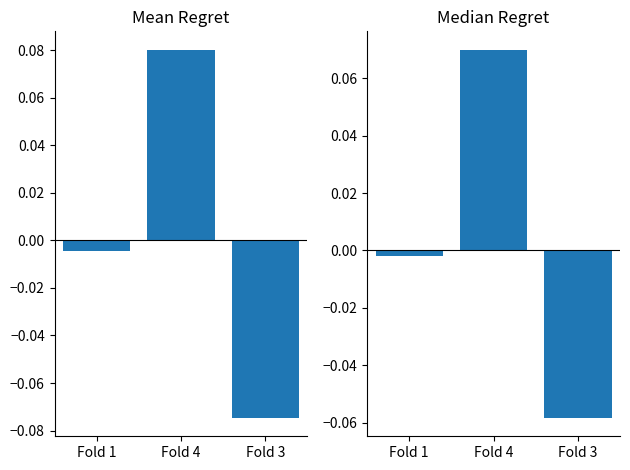

What is the total value across all series at Fold 3?

-0.1